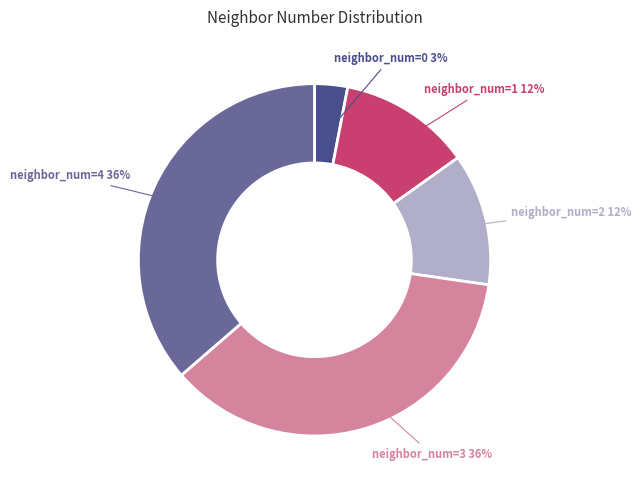

Is there a majority slice in this chart?

No